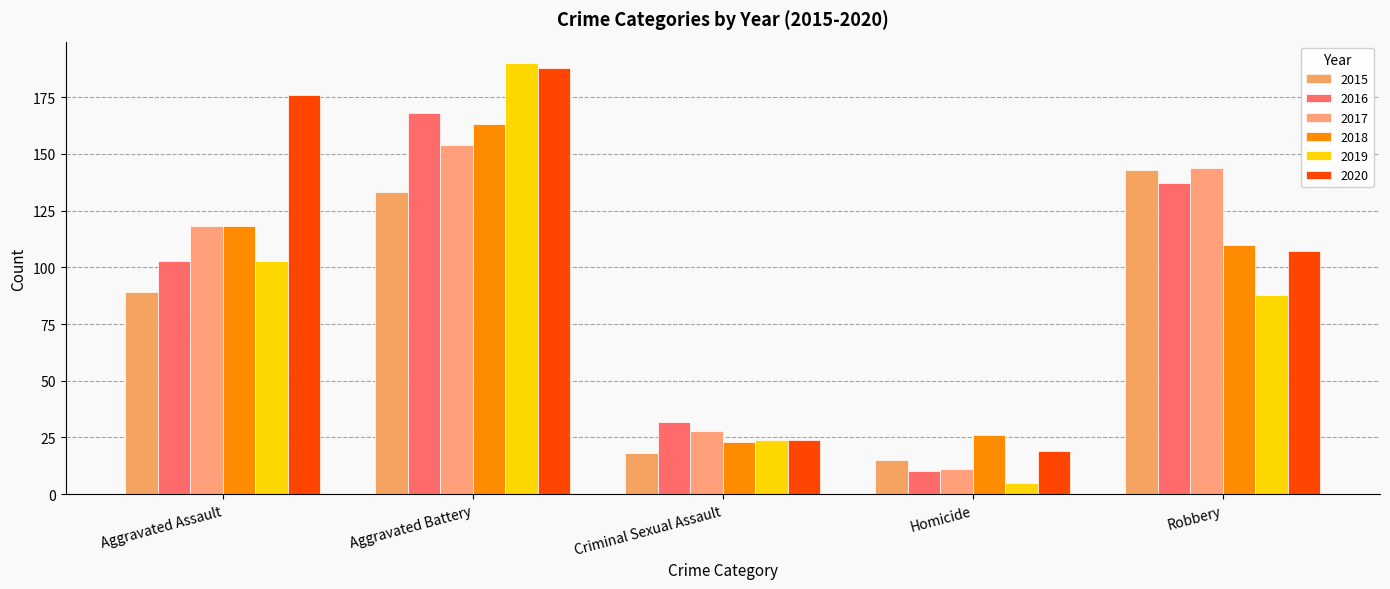

What is the label of the 4th bar from the left?

Homicide